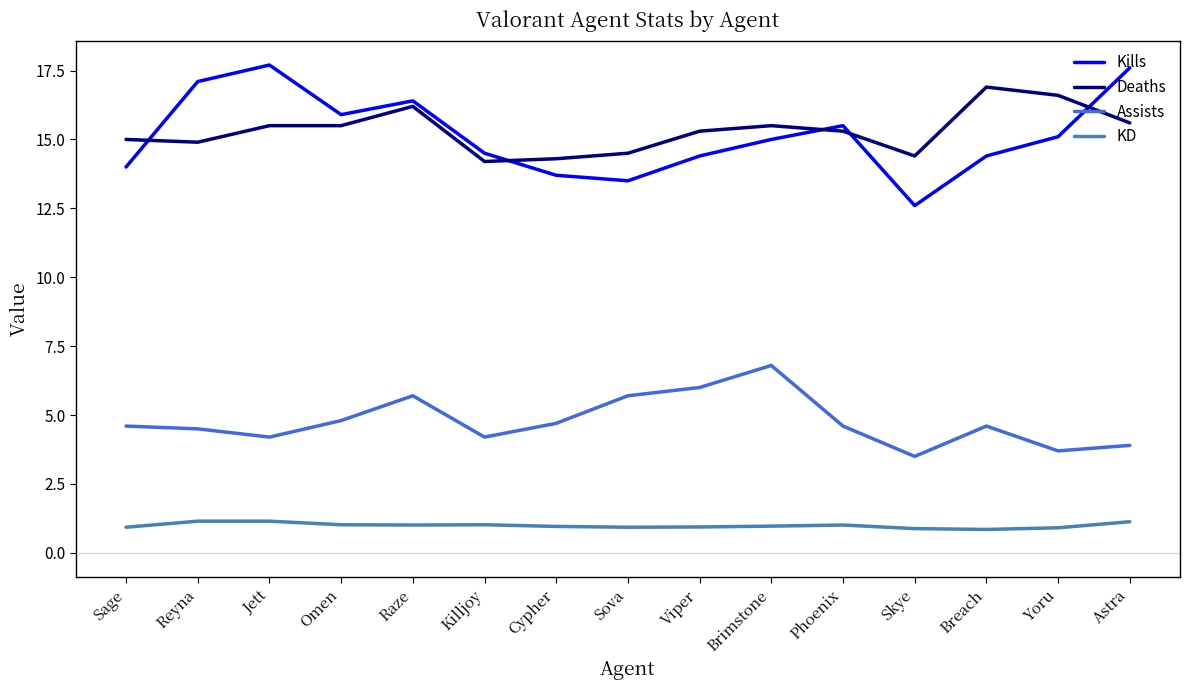

True or false: Deaths and Assists intersect in this chart.

False